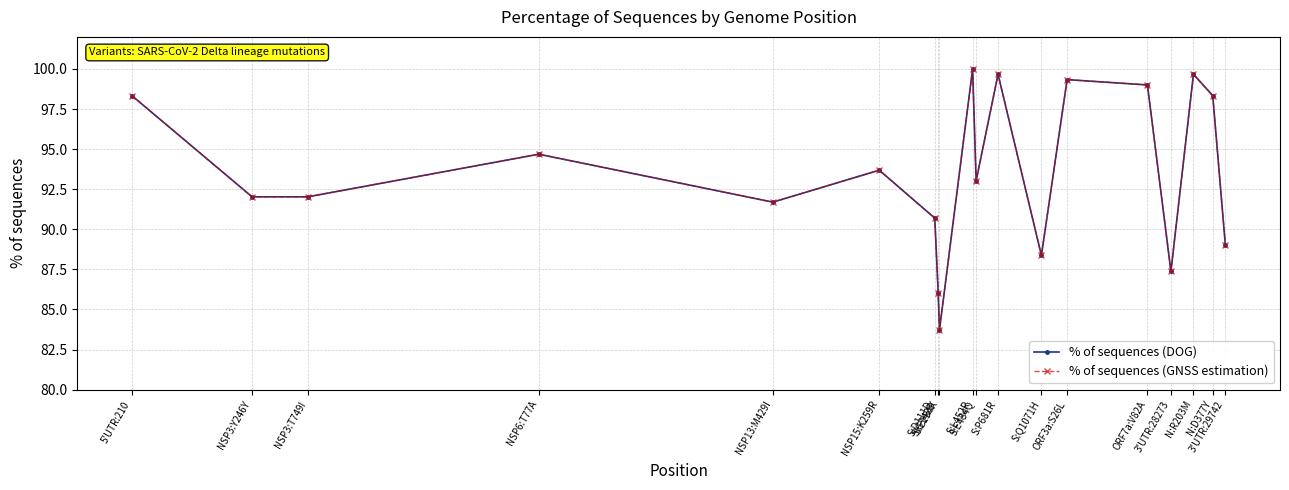

How many lines are shown in the chart?

2